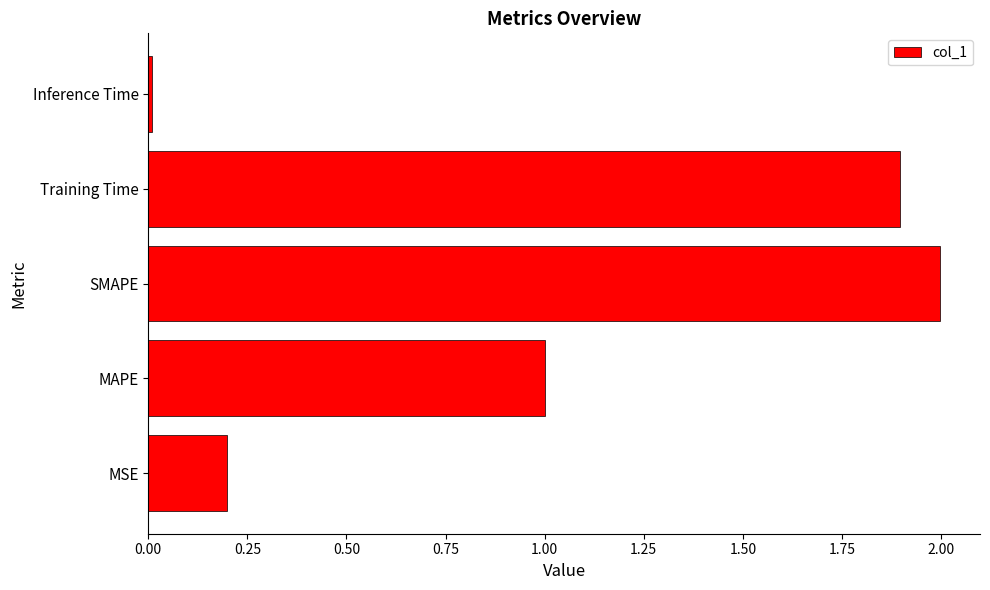

Rank the categories by value from lowest to highest.

Inference Time, MSE, MAPE, Training Time, SMAPE